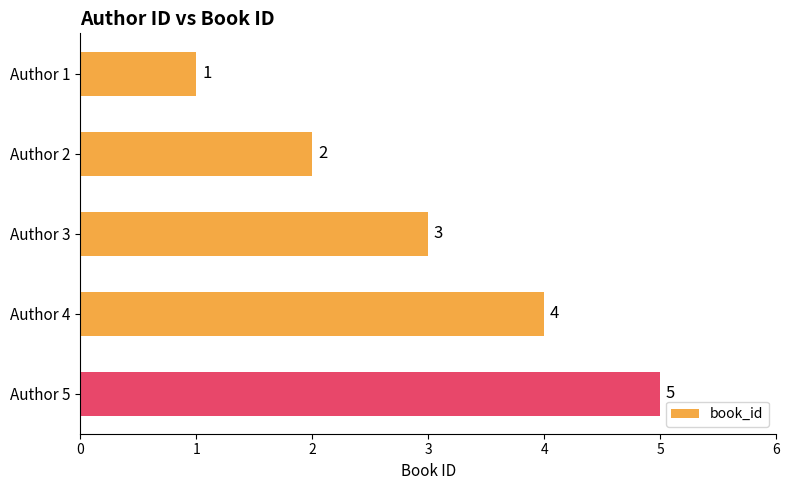

Is it true that the value at Author 4 is 2?

False